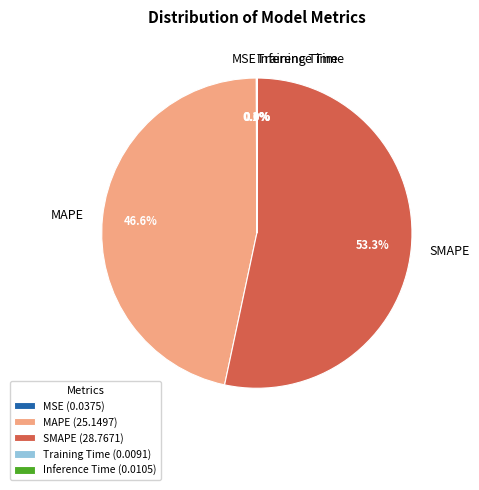

Is it true that SMAPE is 44% of the pie?

False